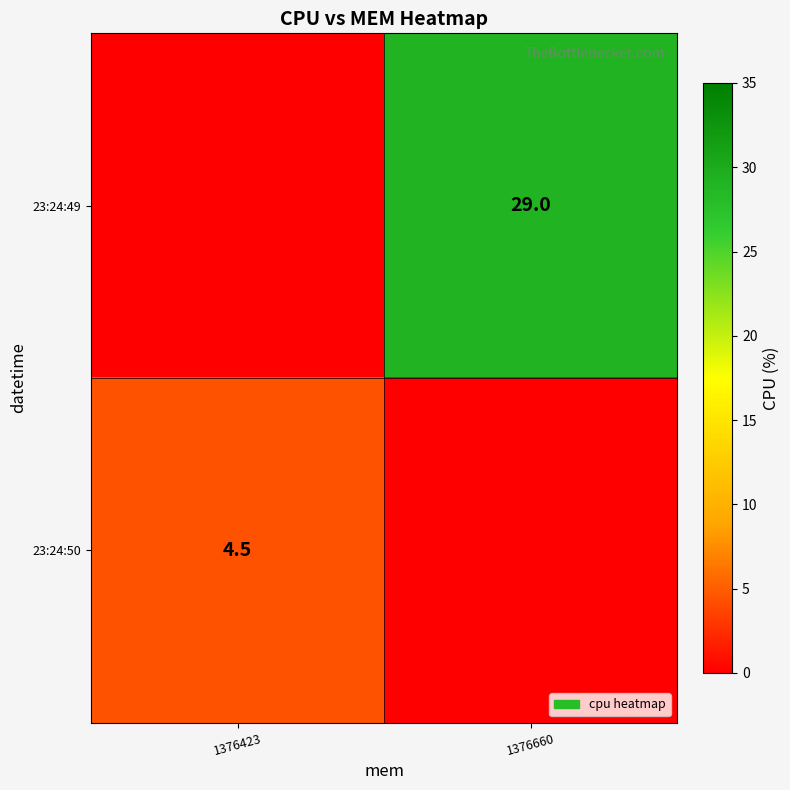

Is it true that 23:24:50 equals 2.5 at 1376423?

False